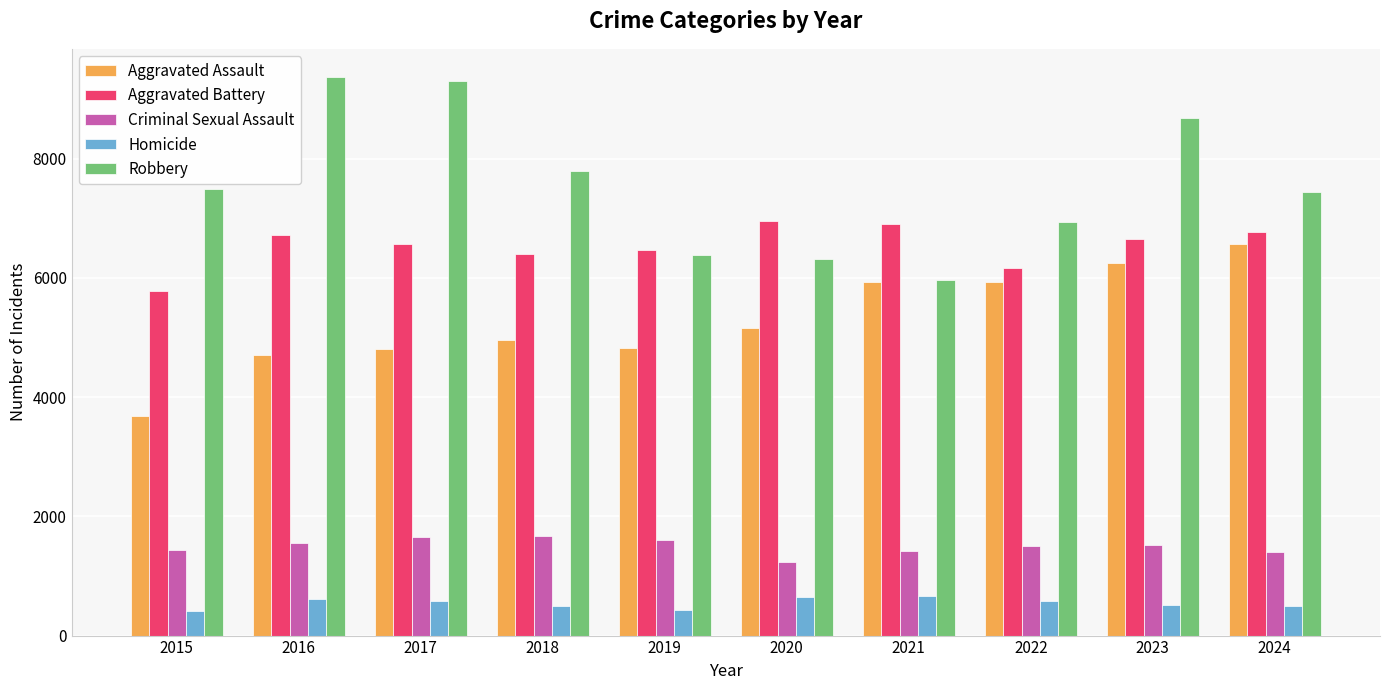

Which series changed the most between 2018 and 2021?

Robbery